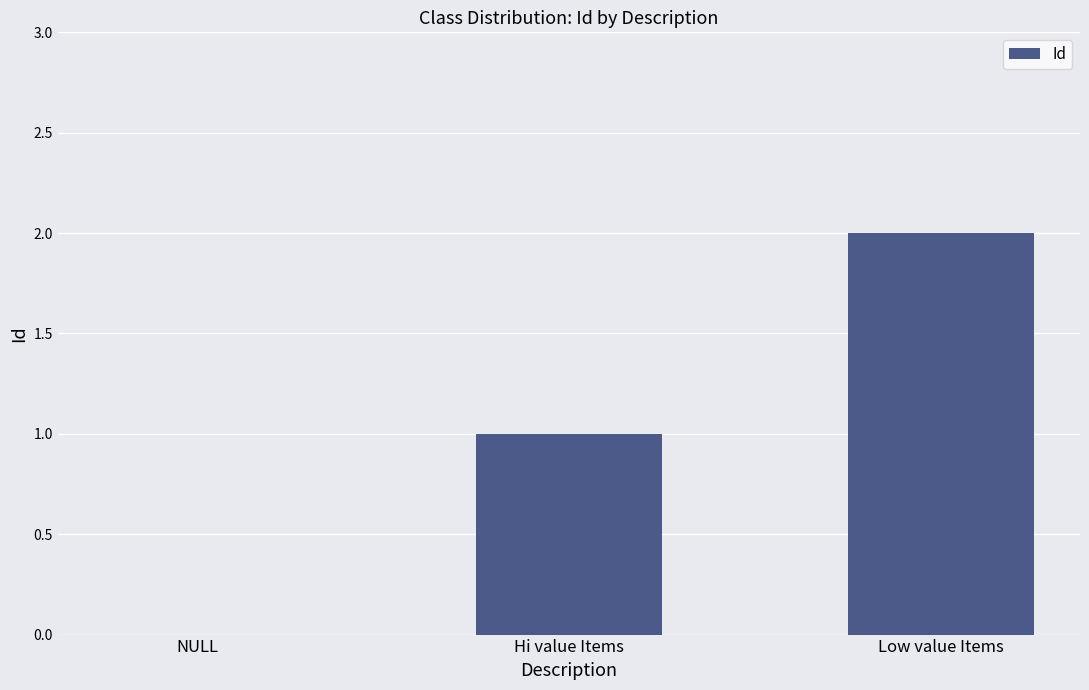

Are the bars grouped side by side (vs. stacked)?

No